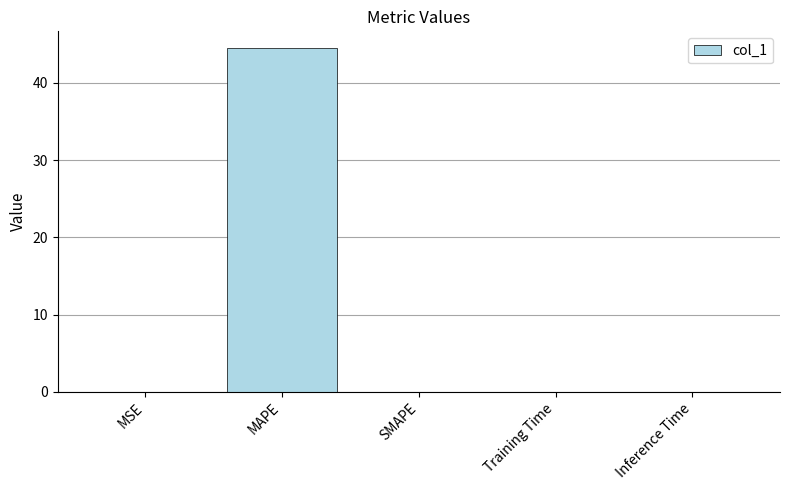

What is the sum of all values?

44.5